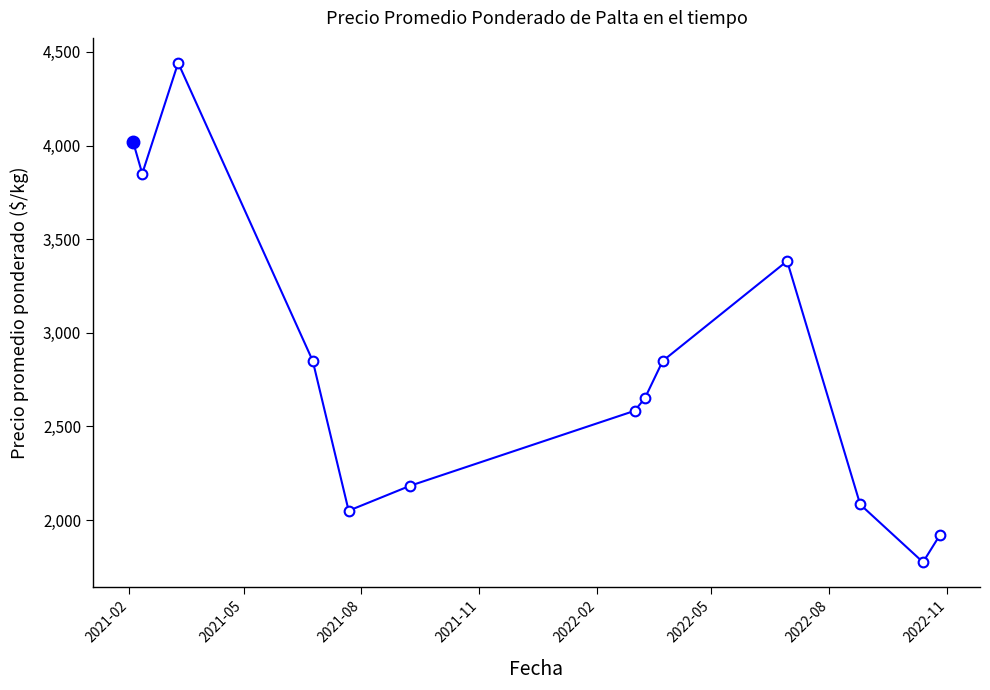

What is the difference between the second highest and second lowest values?

2098.4